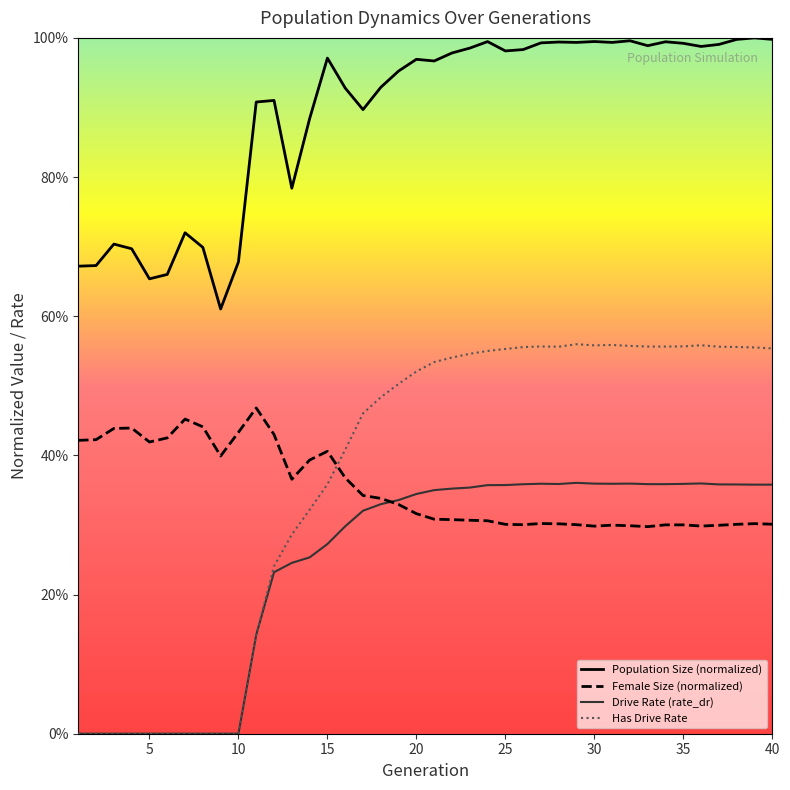

What is the difference between the highest and lowest values at 15?

0.7